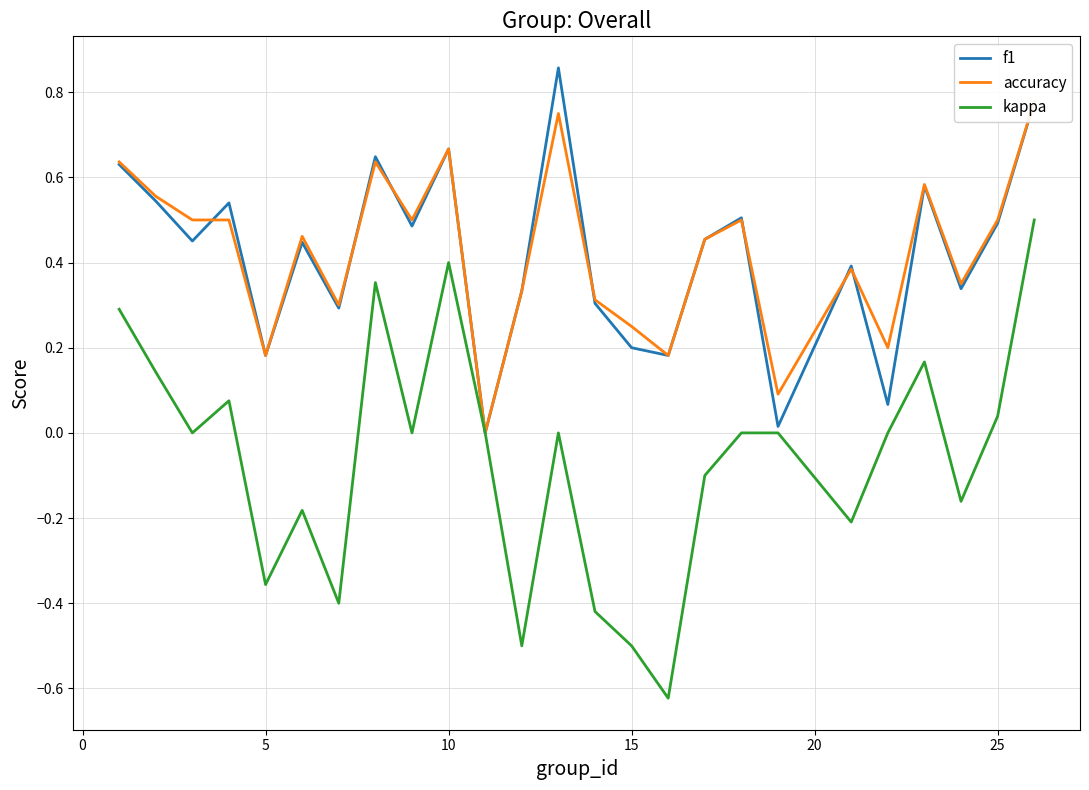

The kappa series shows 0.4 at 10. True or false?

True